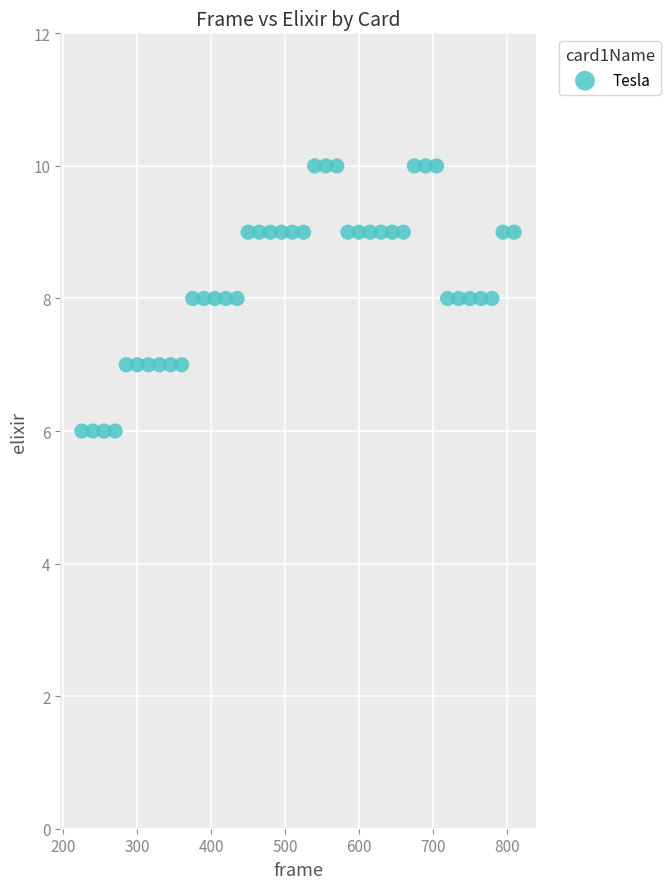

What is the range of Y values (max minus min)?

4